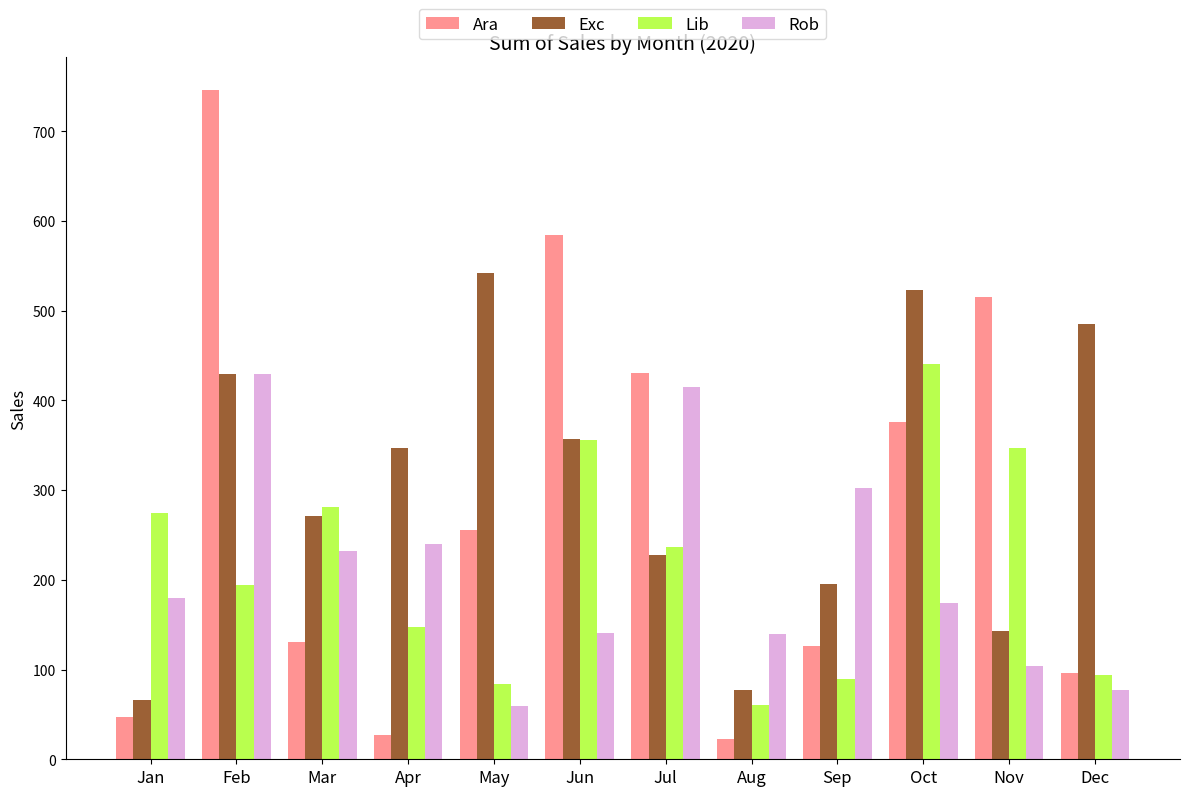

The Rob series shows 105.4 at May. True or false?

False